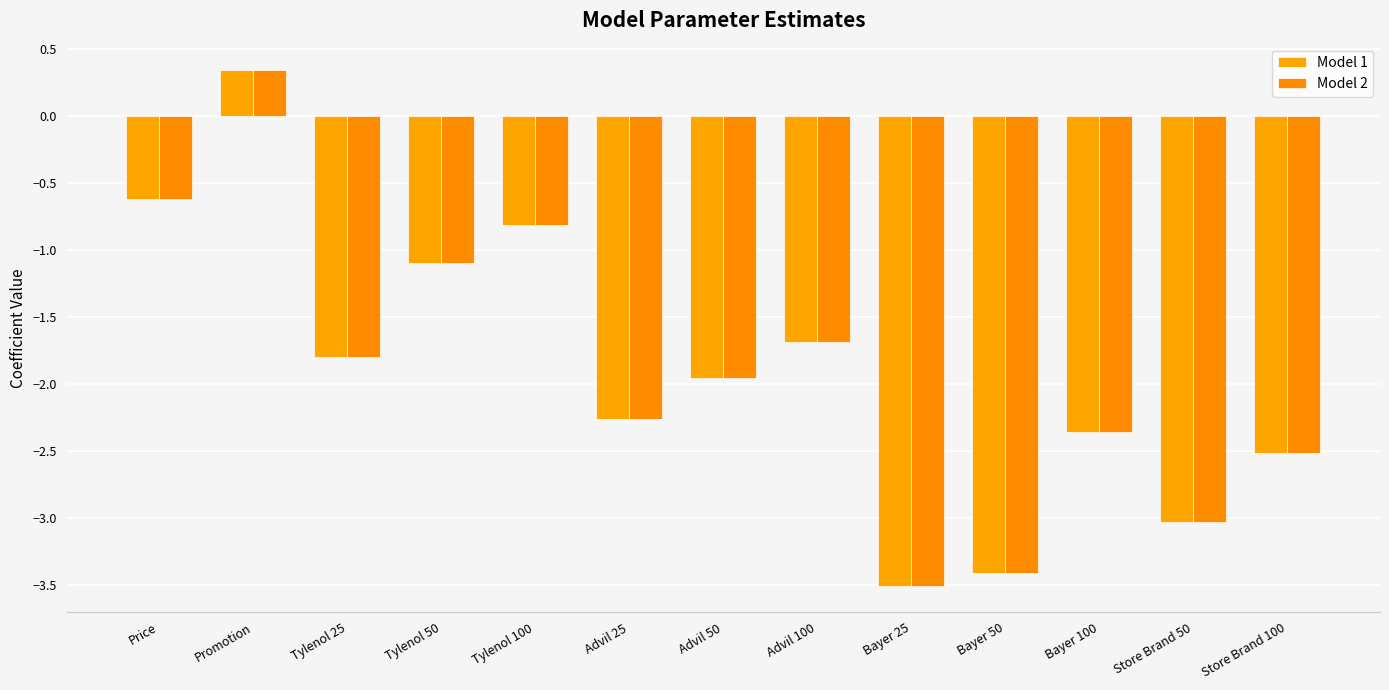

How many negative values does the Model 1 series have?

12